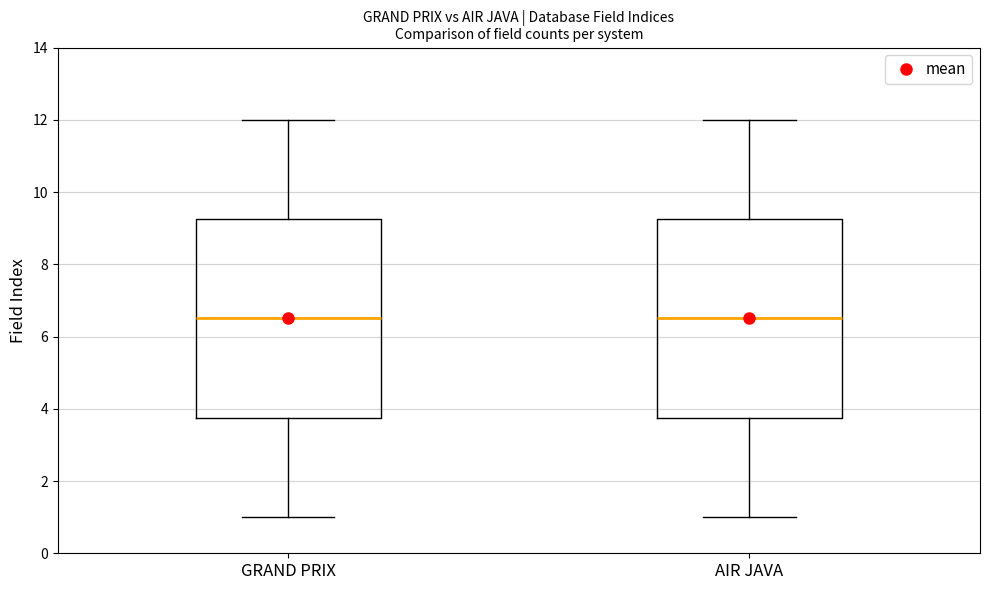

Where is the lower edge of the box for AIR JAVA on the y-axis? The values are not printed on the chart, so give them approximately, as read against the axis.

3.8